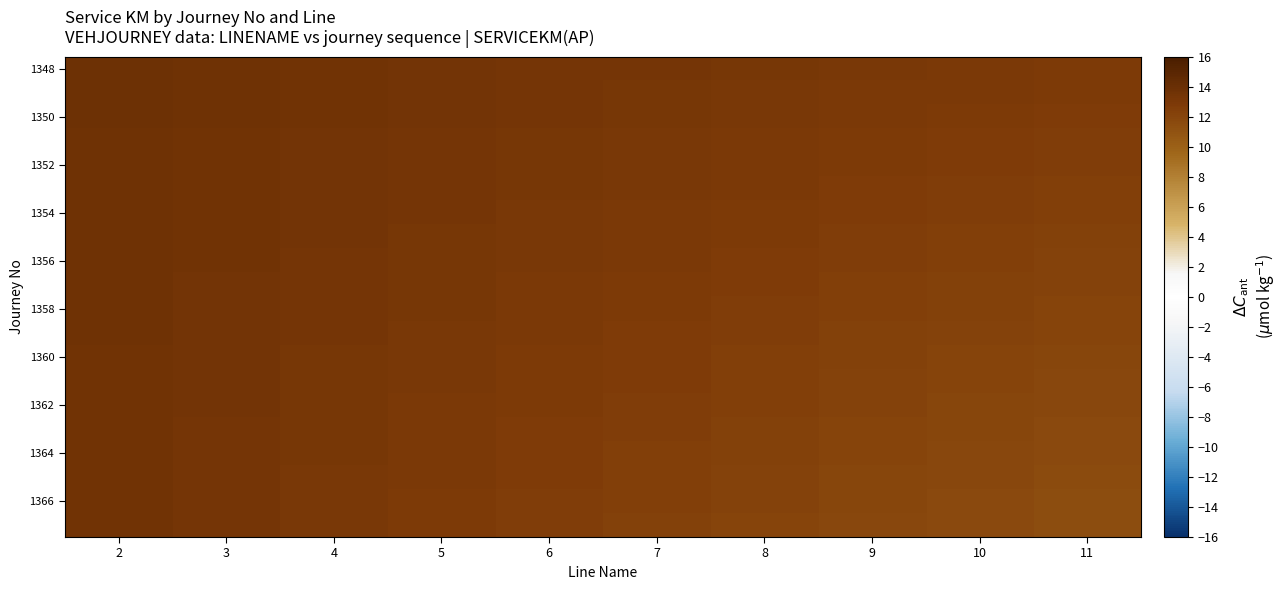

At how many categories does at least one series exceed 12?

10